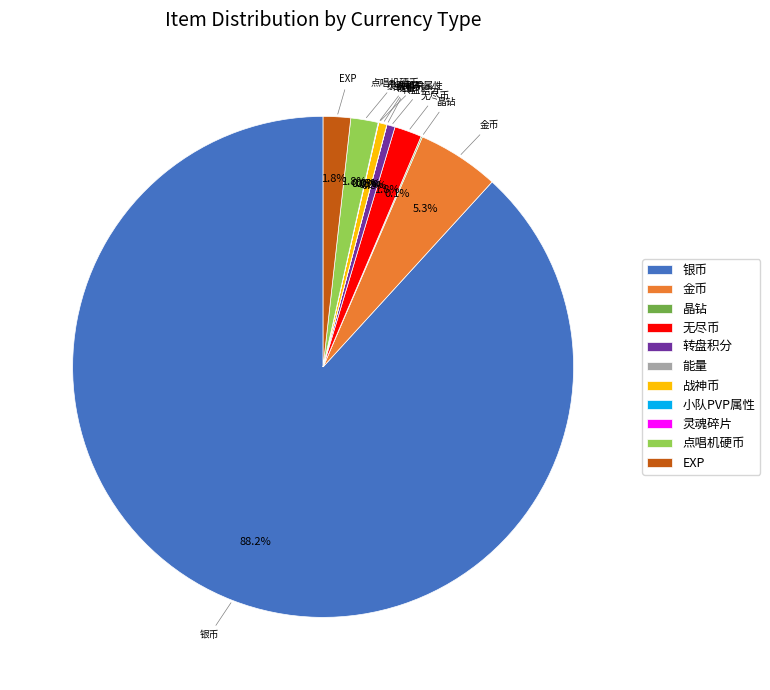

What is the largest slice in the pie chart?

银币